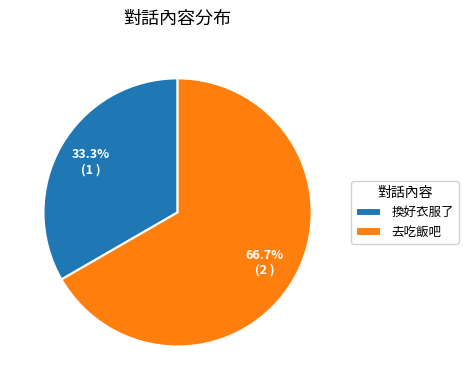

What is the smallest slice in the pie chart?

換好衣服了